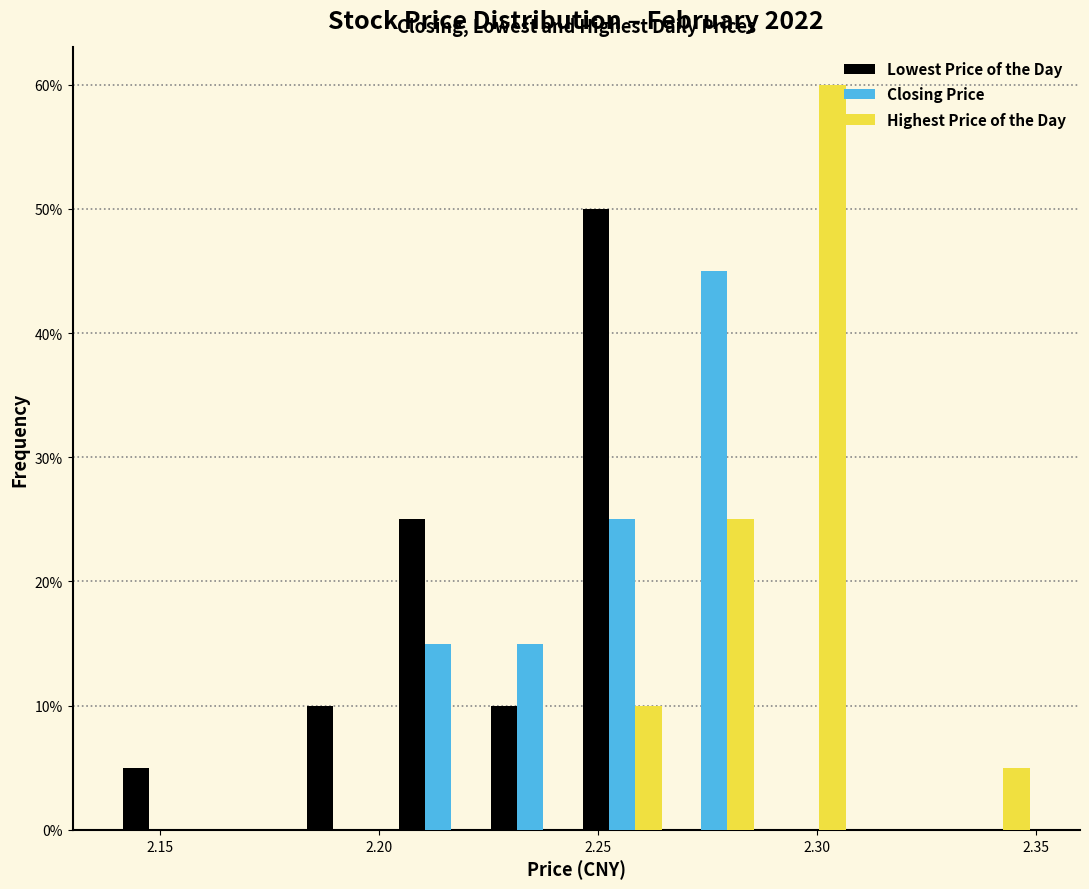

Reading left to right, list every range on the x-axis with the height of the bar of each series over it. Neither the bar edges nor the heights are printed on the chart, so give them approximately, as read against the axes.

2.140 to 2.161: Lowest Price of the Day=5	Closing Price=0	Highest Price of the Day=0
2.161 to 2.182: Lowest Price of the Day=0	Closing Price=0	Highest Price of the Day=0
2.182 to 2.203: Lowest Price of the Day=10	Closing Price=0	Highest Price of the Day=0
2.203 to 2.224: Lowest Price of the Day=25	Closing Price=15	Highest Price of the Day=0
2.224 to 2.245: Lowest Price of the Day=10	Closing Price=15	Highest Price of the Day=0
2.245 to 2.266: Lowest Price of the Day=50	Closing Price=25	Highest Price of the Day=10
2.266 to 2.287: Lowest Price of the Day=0	Closing Price=45	Highest Price of the Day=25
2.287 to 2.308: Lowest Price of the Day=0	Closing Price=0	Highest Price of the Day=60
2.308 to 2.329: Lowest Price of the Day=0	Closing Price=0	Highest Price of the Day=0
2.329 to 2.350: Lowest Price of the Day=0	Closing Price=0	Highest Price of the Day=5